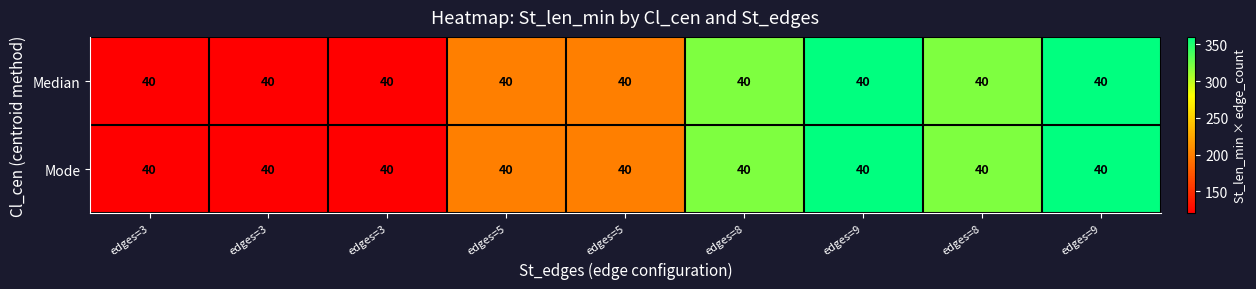

What is the difference between the Median values at edges=5 and edges=3?

80